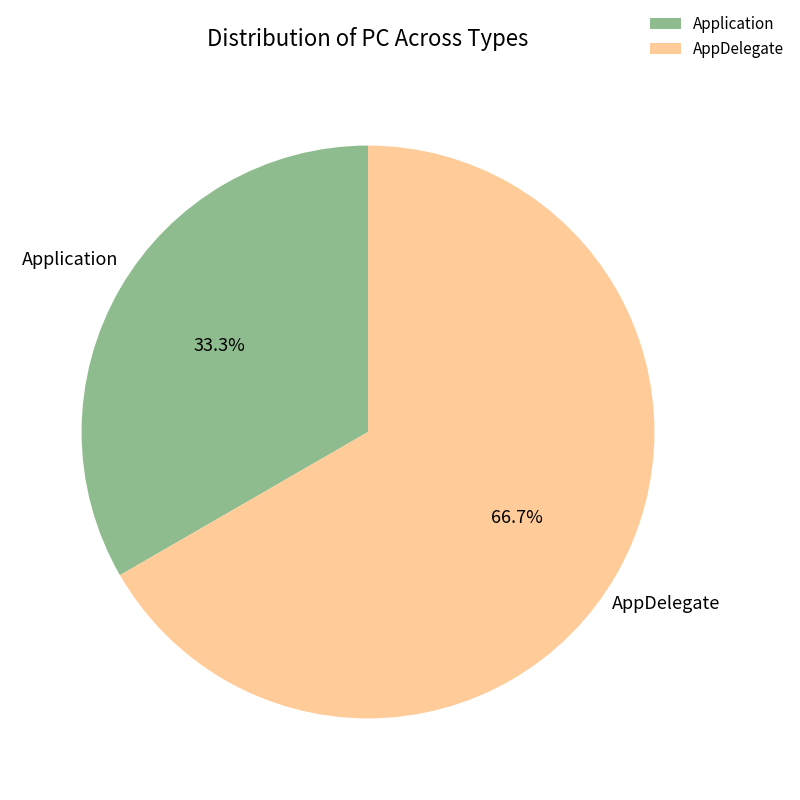

Combined, do AppDelegate and Application account for over 50%?

Yes